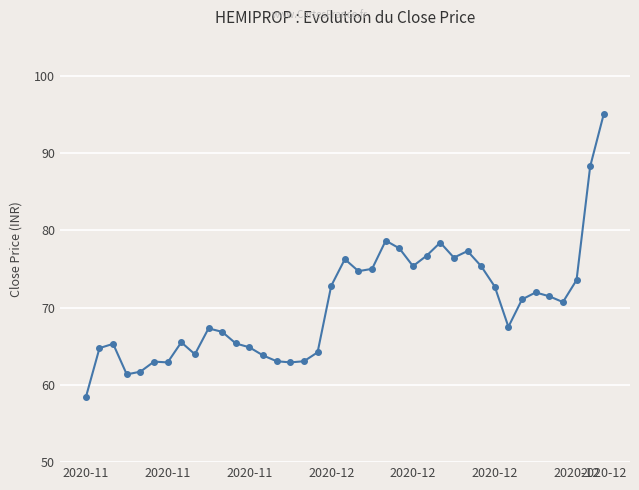

Is this an area chart (filled region under the line)?

No